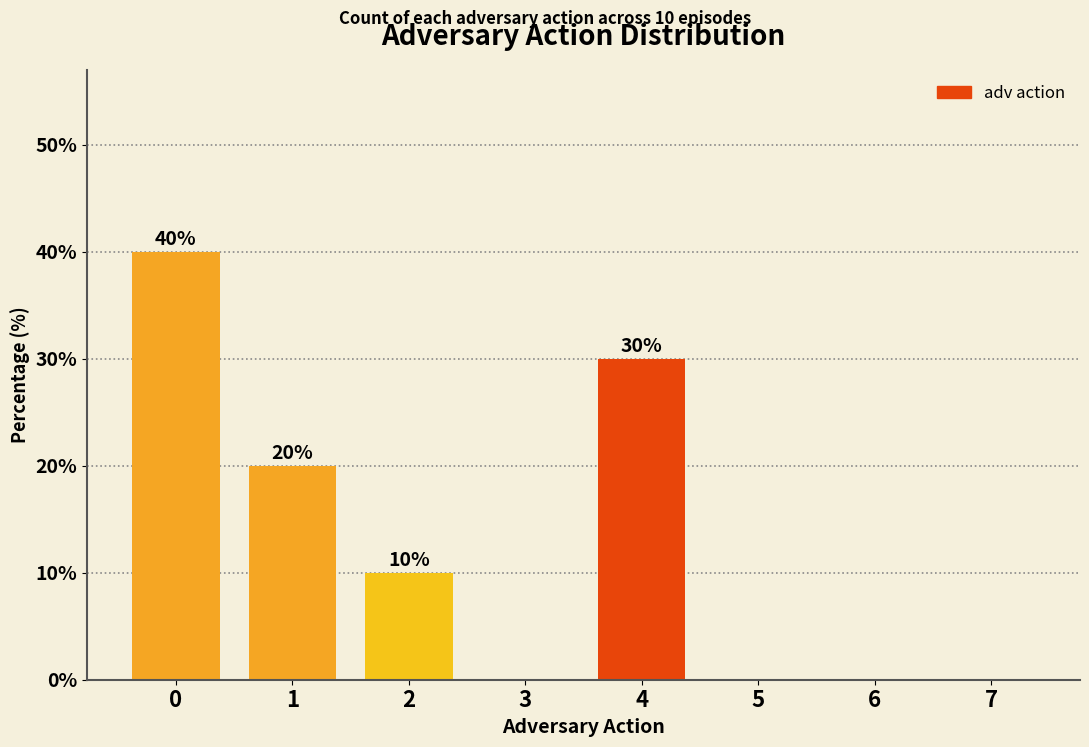

Approximately how many times larger is the value at 0 compared to 1?

2.0